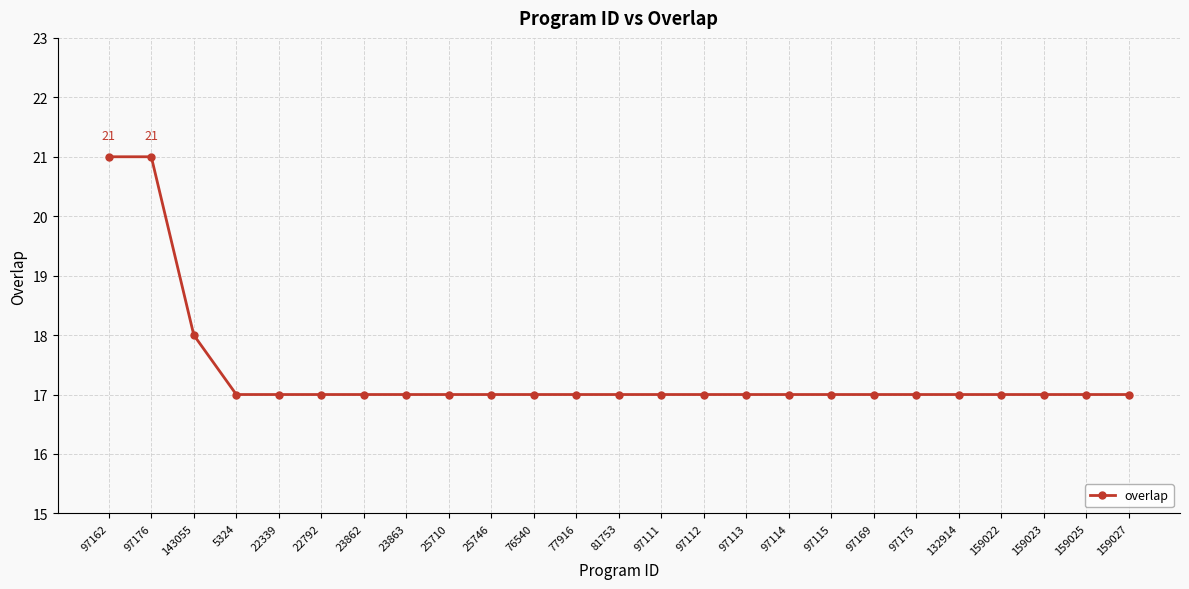

What is the label of the 25th point from the left?

159027